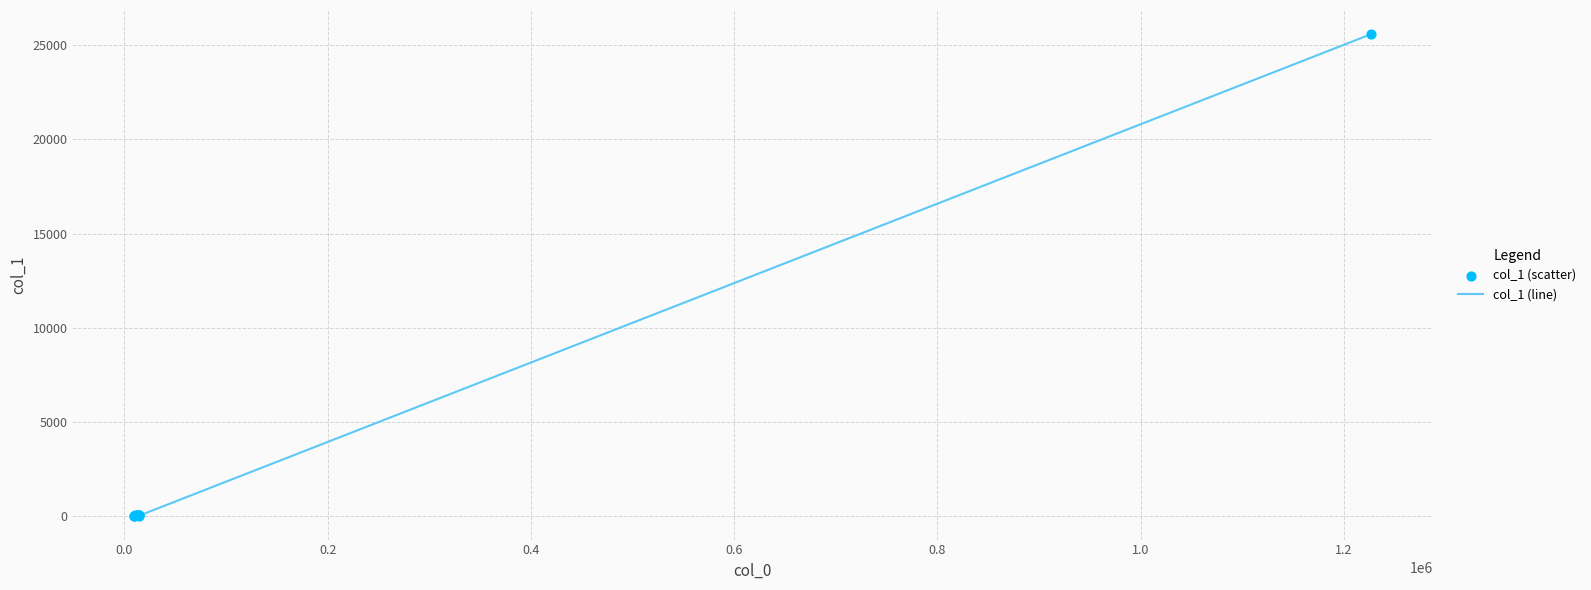

What is the difference between the maximum and minimum values?

25585.5